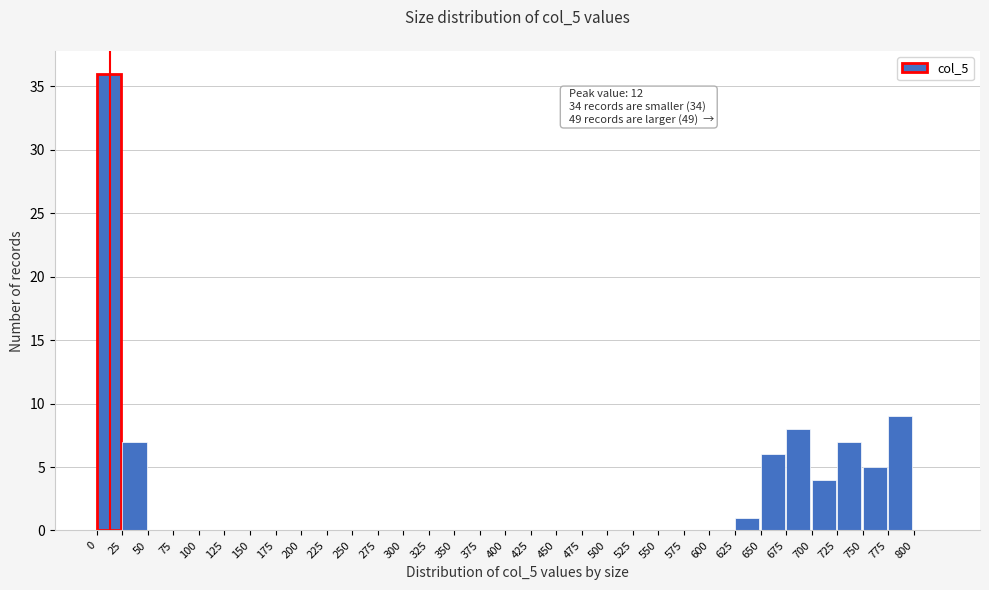

Over which range of the x-axis is the bar tallest?

0 to 25